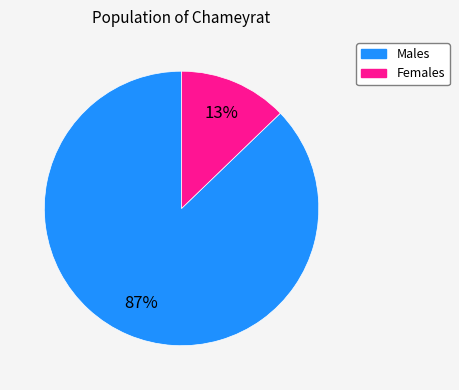

Is there any slice that represents more than half of the pie?

Yes